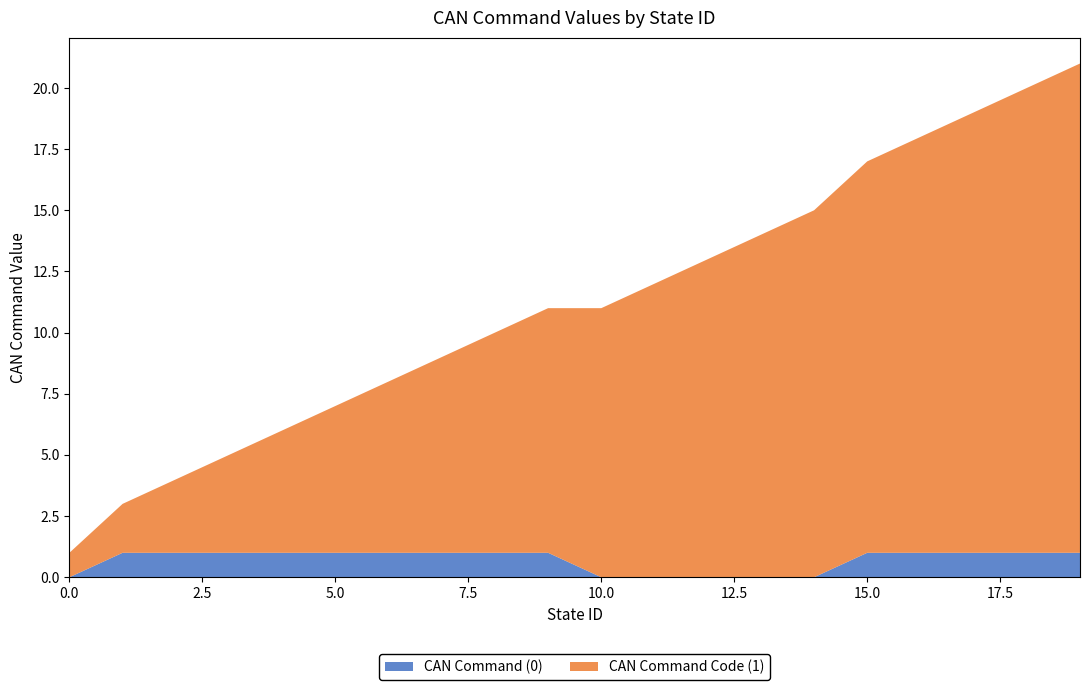

Reading right to left, extract all data points from this chart.

CAN Command (0): 19=1	18=1	17=1	16=1	15=1	14=0	13=0	12=0	11=0	10=0	9=1	8=1	7=1	6=1	5=1	4=1	3=1	2=1	1=1	0=0
CAN Command Code (1): 19=20	18=19	17=18	16=17	15=16	14=15	13=14	12=13	11=12	10=11	9=10	8=9	7=8	6=7	5=6	4=5	3=4	2=3	1=2	0=1